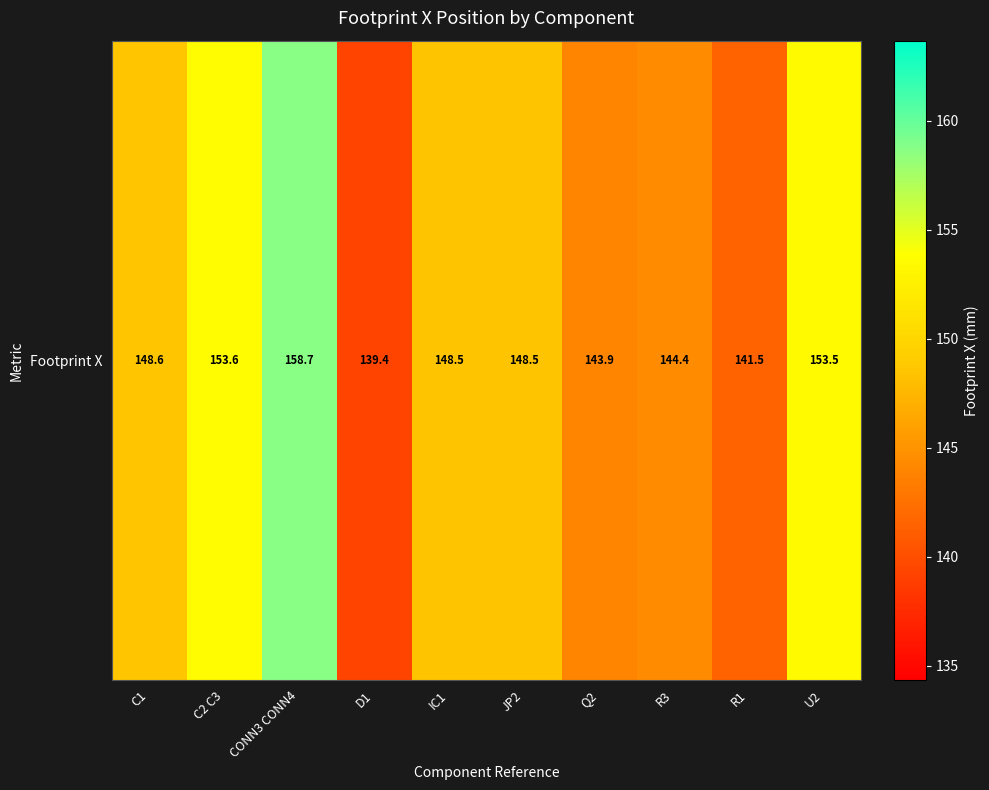

Reading right to left, extract all data points from this chart.

U2=153.5	R1=141.5	R3=144.4	Q2=143.9	JP2=148.5	IC1=148.5	D1=139.4	CONN3 CONN4=158.7	C2 C3=153.6	C1=148.6